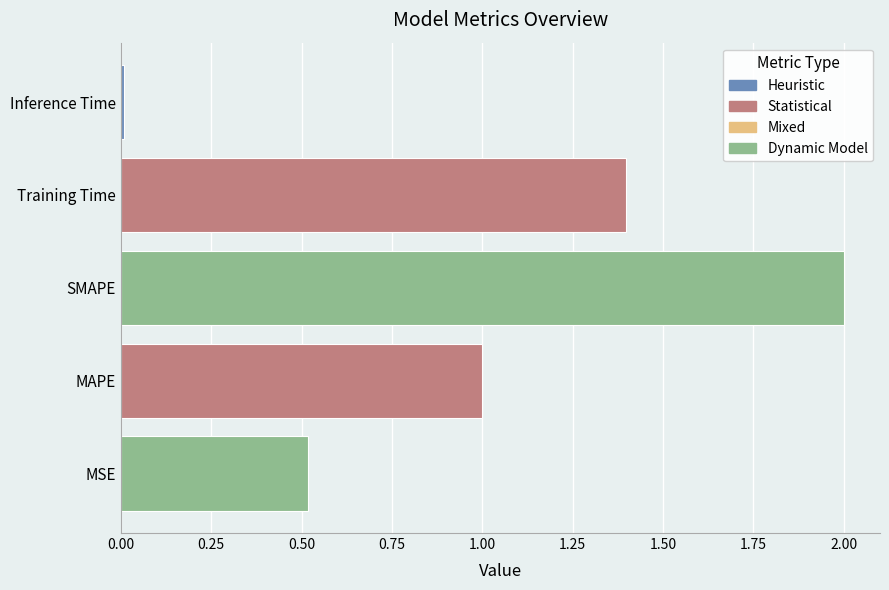

What is the difference between the maximum and minimum values?

2.0